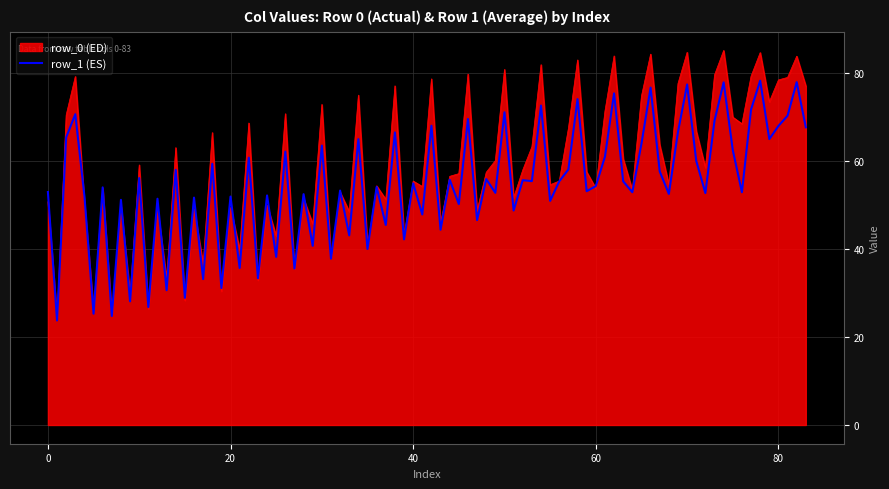

What is the maximum value for row_0 (ED)?

85.1